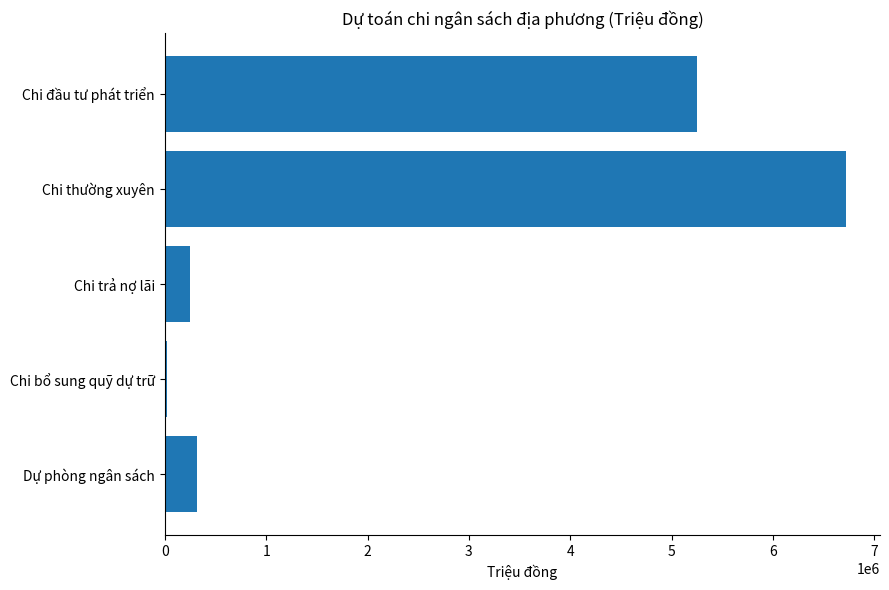

What is the sum of all values?

12562758